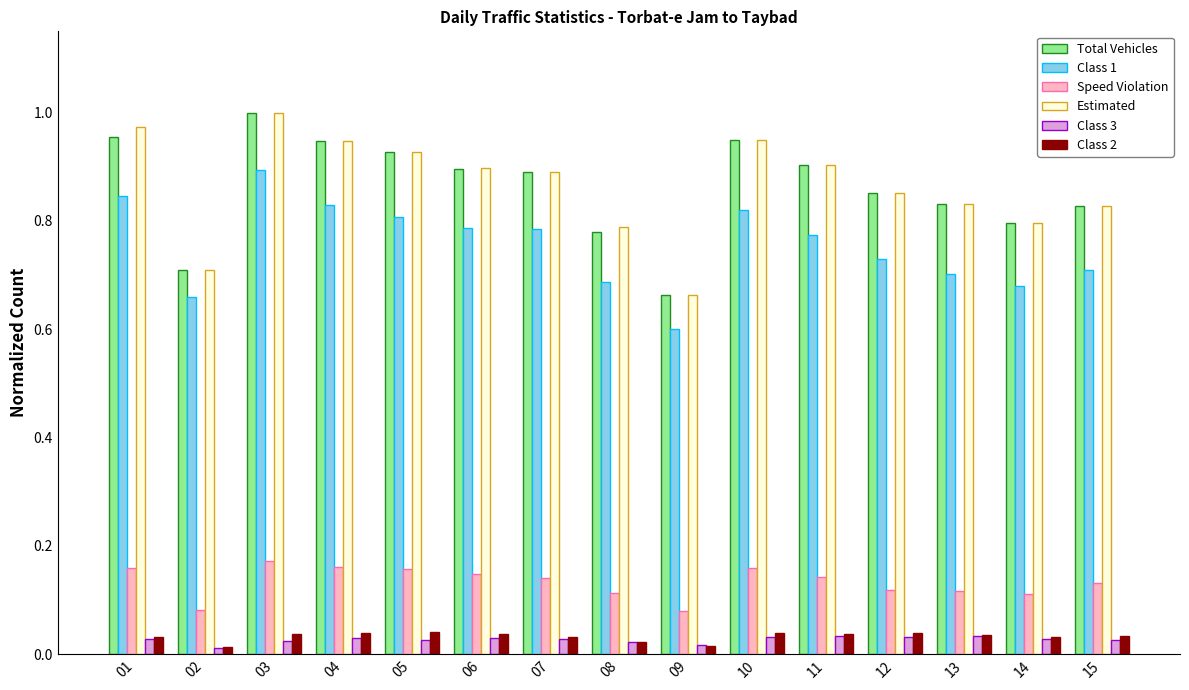

Between 07 and 08, which series saw the biggest shift?

Total Vehicles